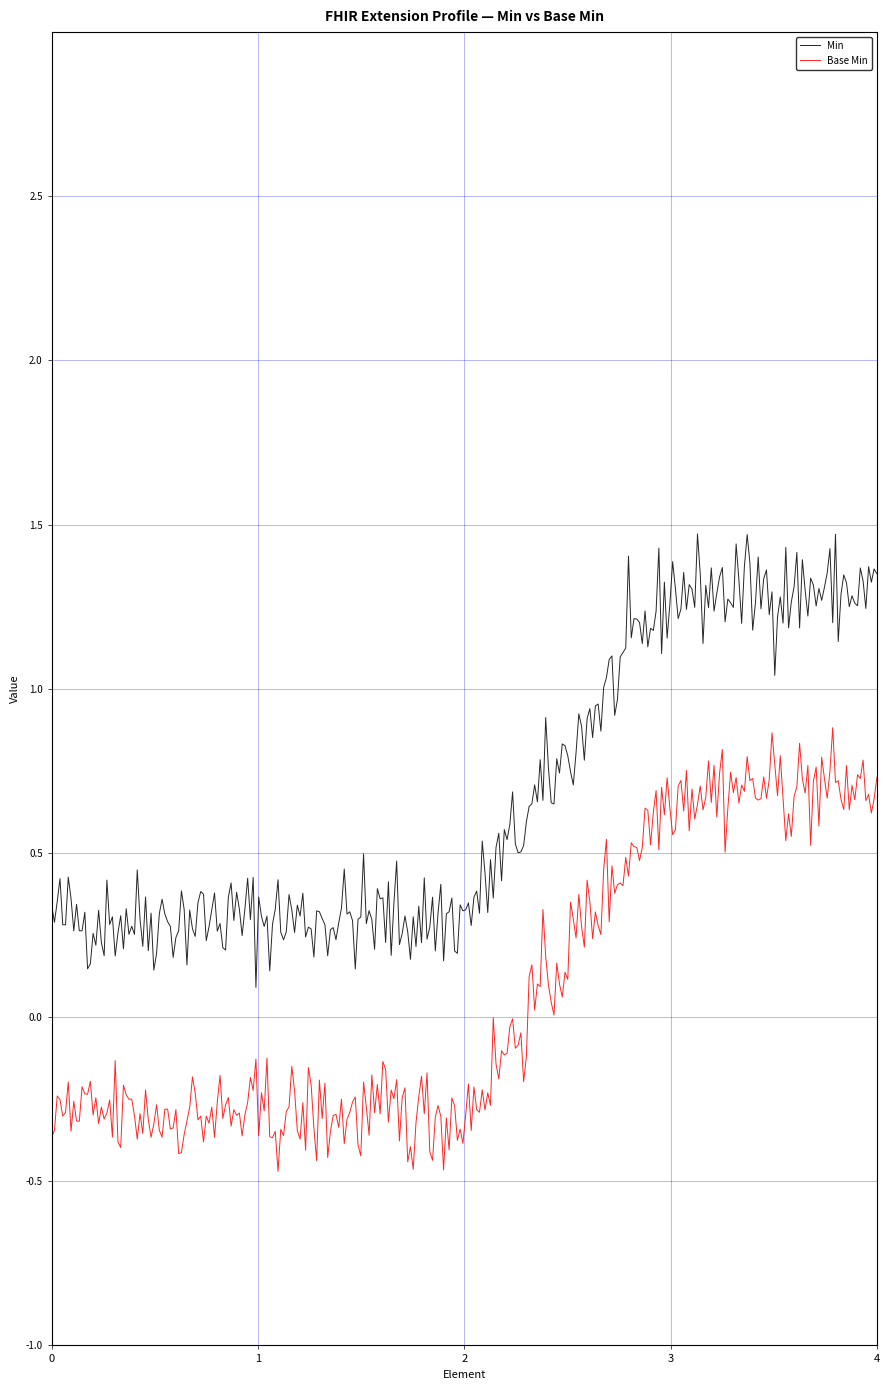

What is the lowest value of the Base Min series?

-0.5